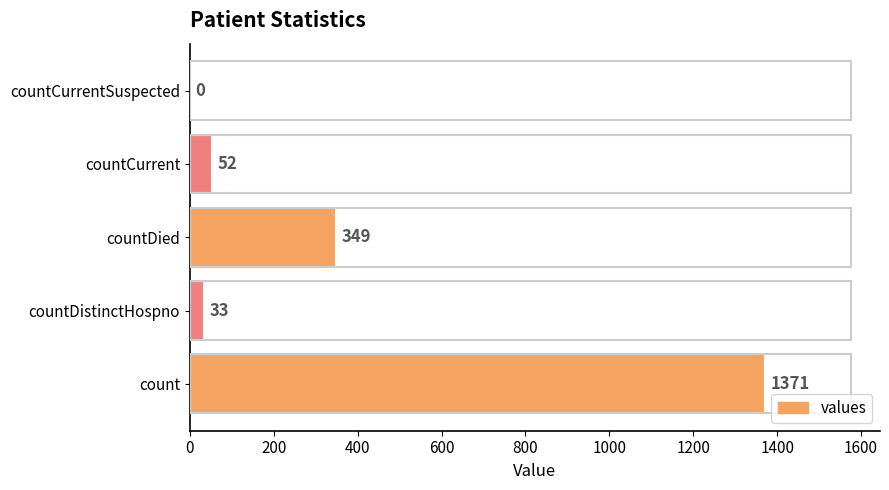

Reading top to bottom, list all the values displayed in this chart.

countCurrentSuspected=0	countCurrent=52	countDied=349	countDistinctHospno=33	count=1371